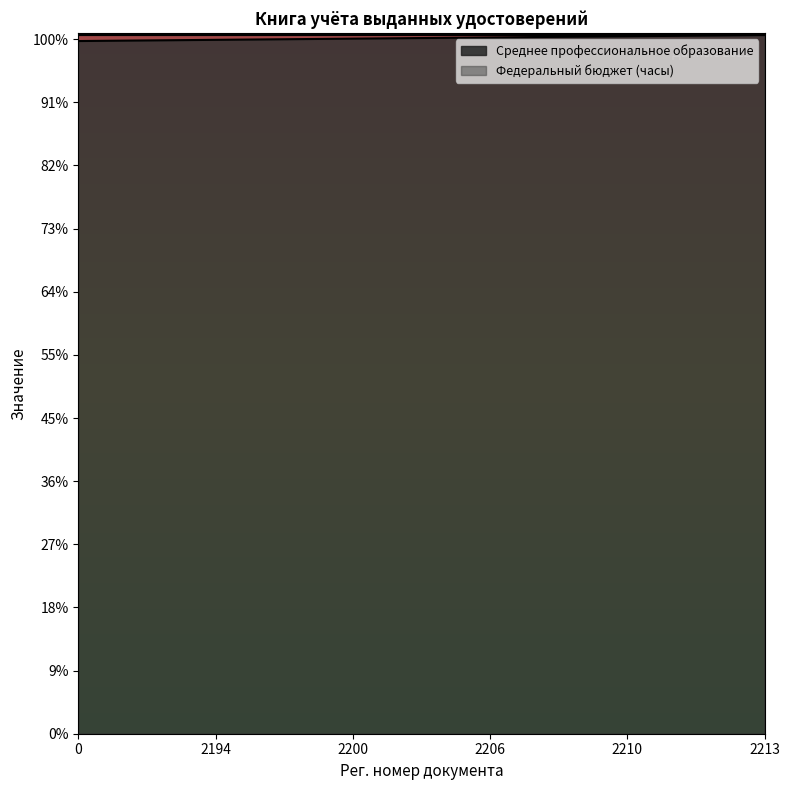

How many data points are above 2204?

9